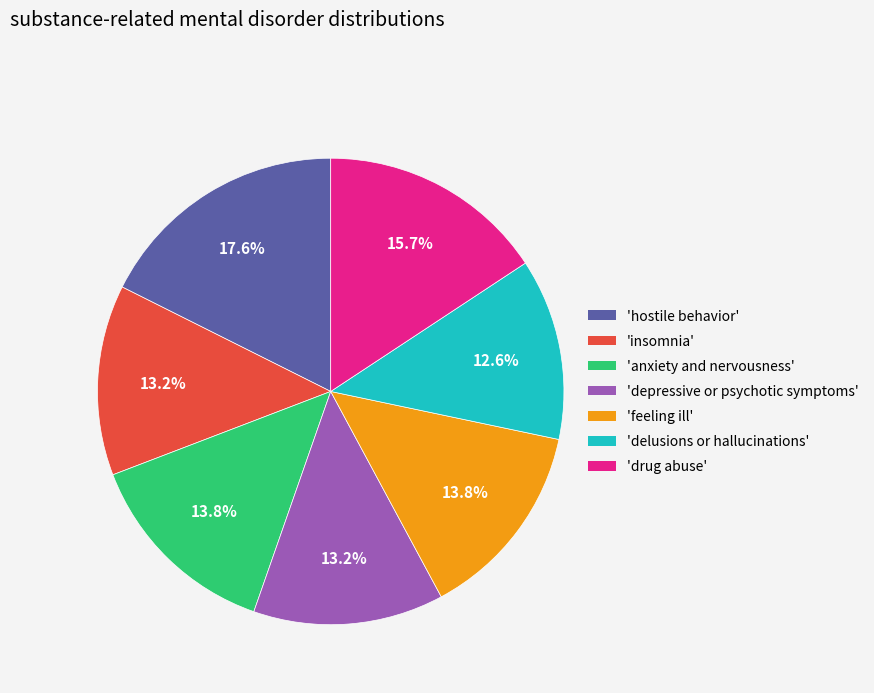

Is there any slice that represents more than half of the pie?

No